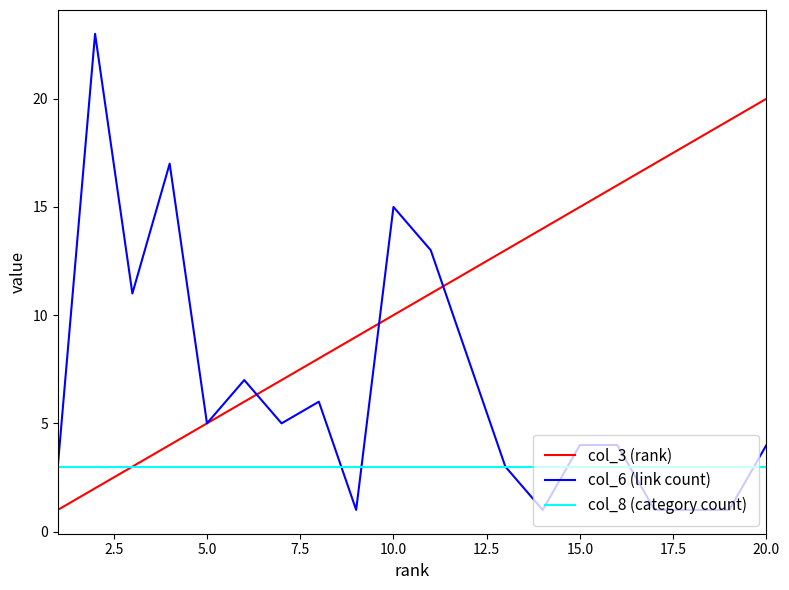

Reading left to right, extract all data points from this chart.

col_3 (rank): 1	2	3	4	5	6	7	8	9	10	11	12	13	14	15	16	17	18	19	20
col_6 (link count): 3	23	11	17	5	7	5	6	1	15	13	8	3	1	4	4	1	1	1	4
col_8 (category count): 3	3	3	3	3	3	3	3	3	3	3	3	3	3	3	3	3	3	3	3